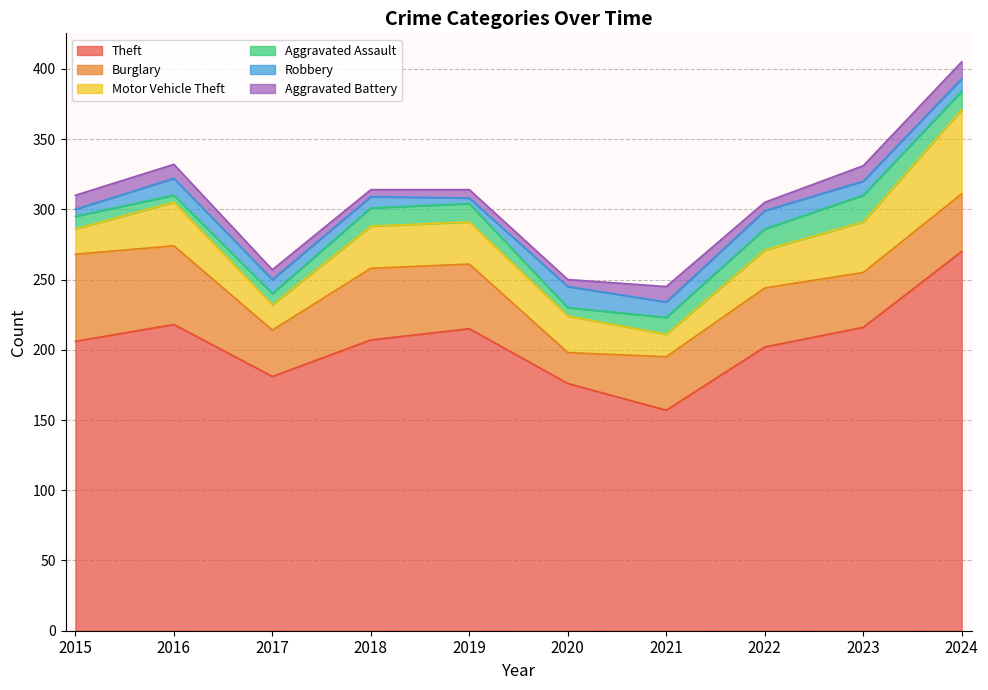

What is the total value across all series at 2018?

314